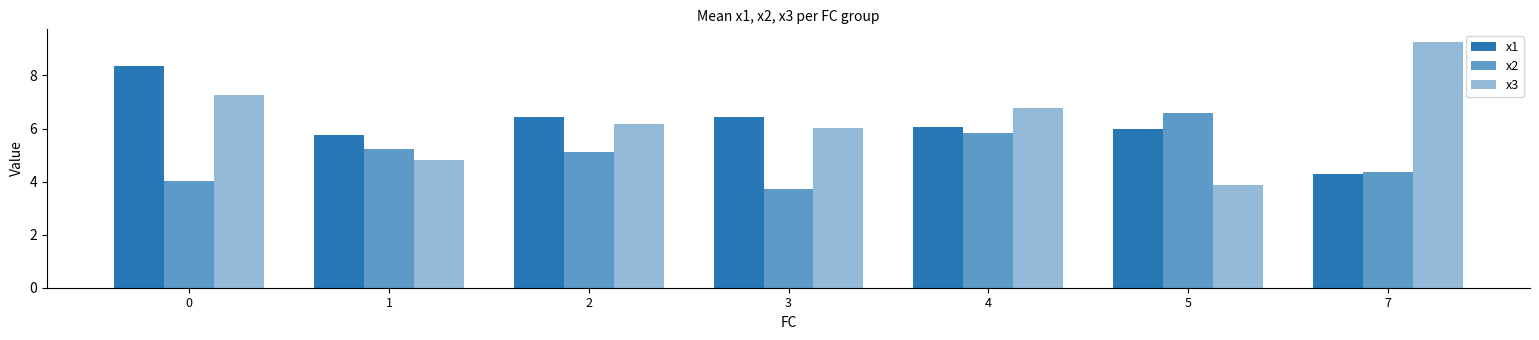

What is the difference between the x3 values at 0 and 1?

2.5